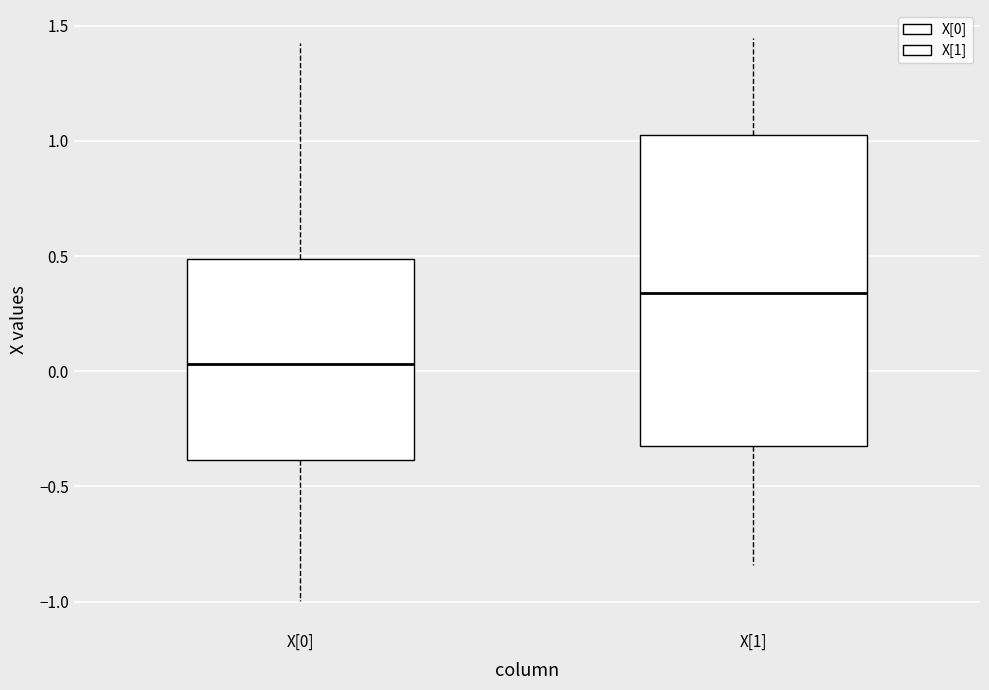

Which box has the highest median line?

X[1]